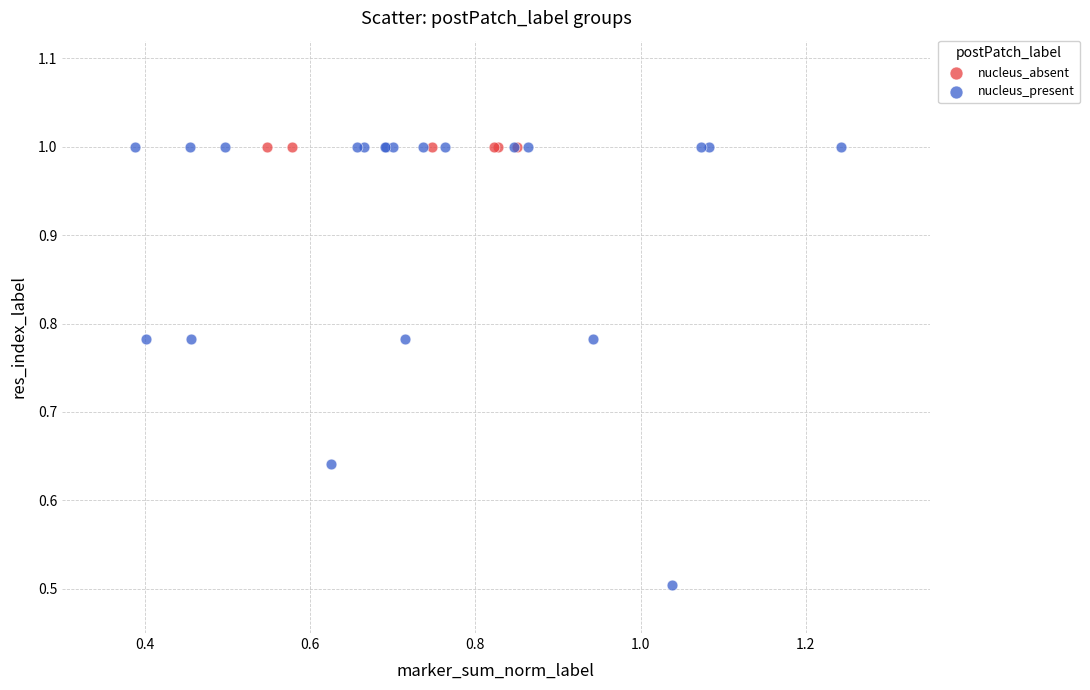

Which series contains the lowest Y value?

nucleus_present